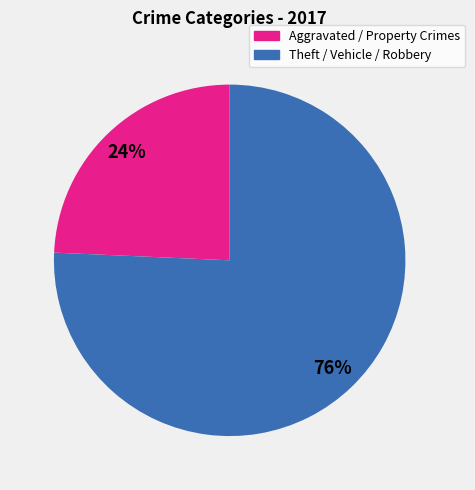

To the nearest percent, what is the average slice percentage?

50%